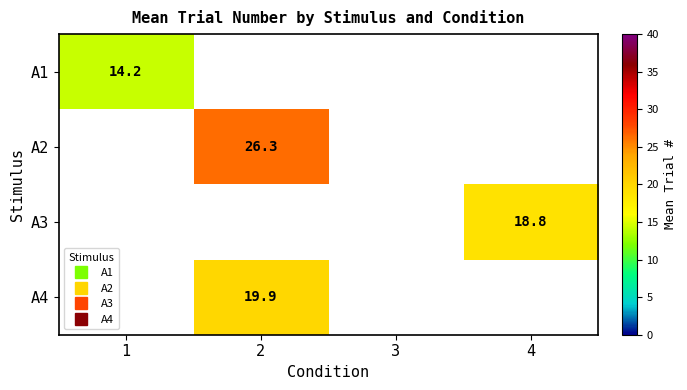

True or false: A3 has a value of 0.0 at 3.

True